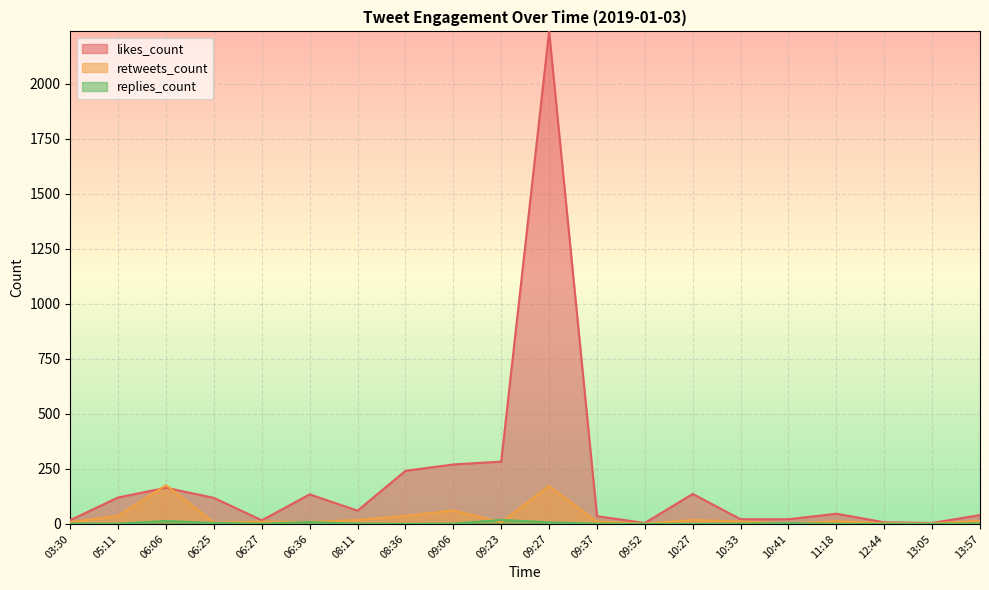

Which series has the largest total across all categories?

likes_count